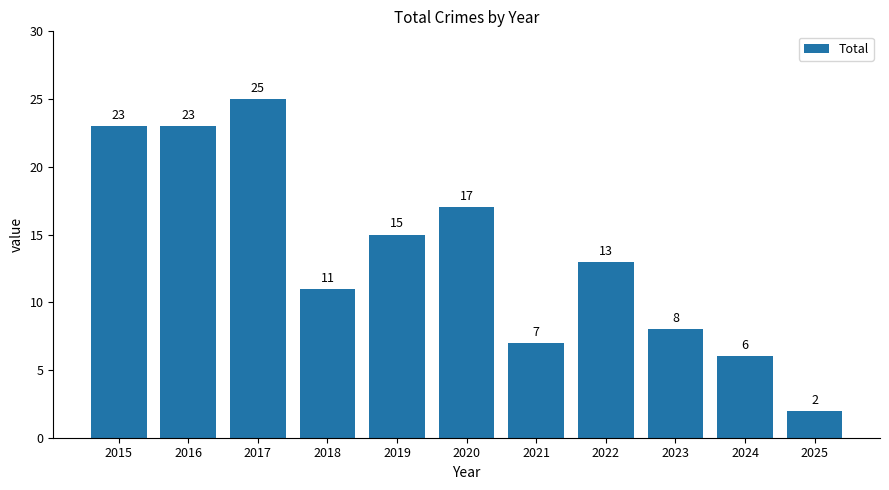

What is the change in value from 2016 to 2024?

-17